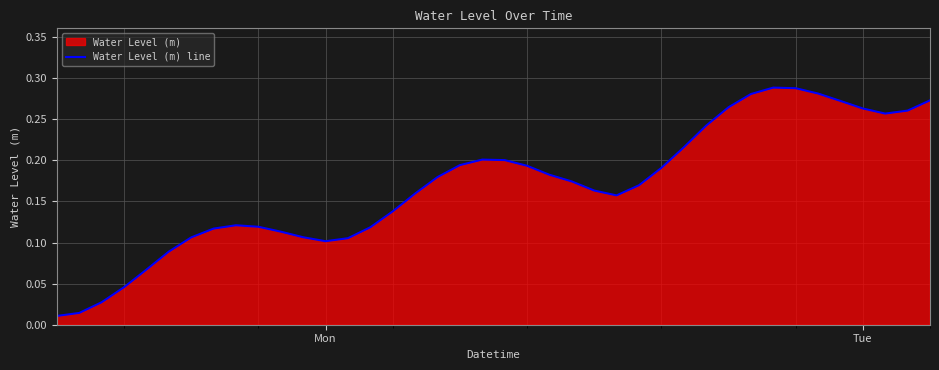

The value at Mon is 0.1. True or false?

True